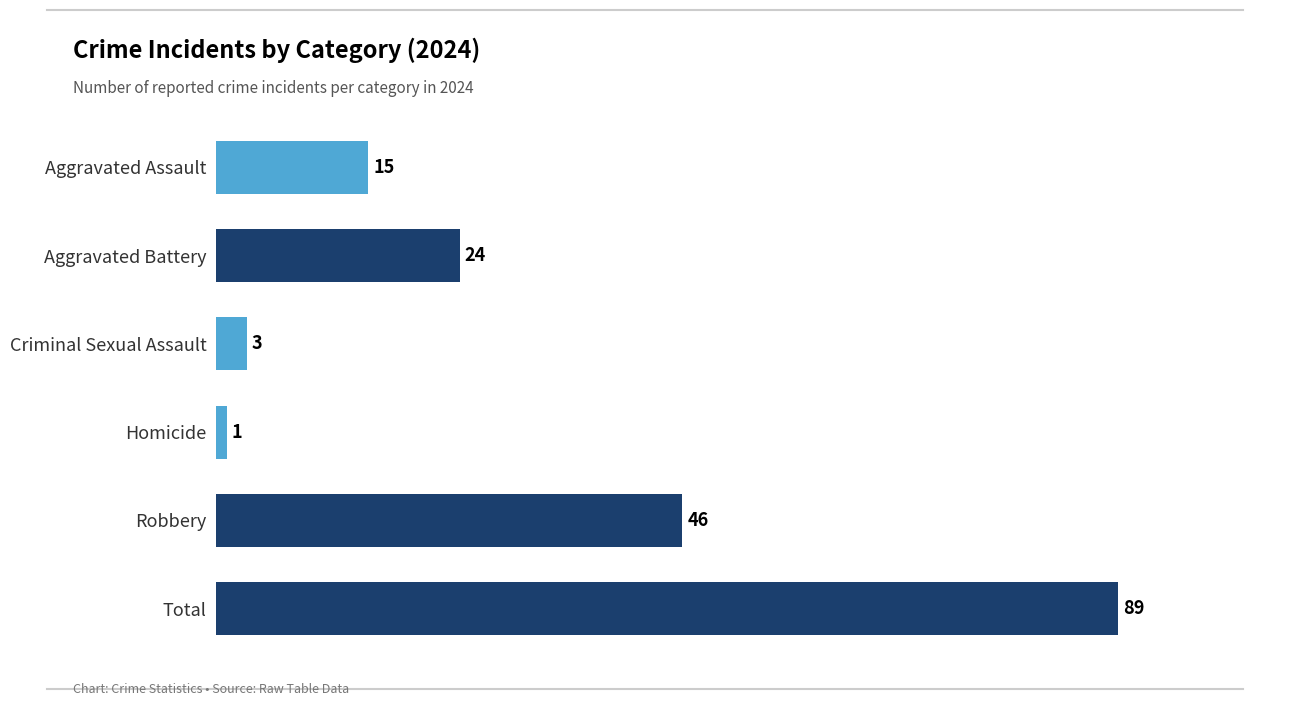

True or false: the data shows 15 at Aggravated Assault.

True